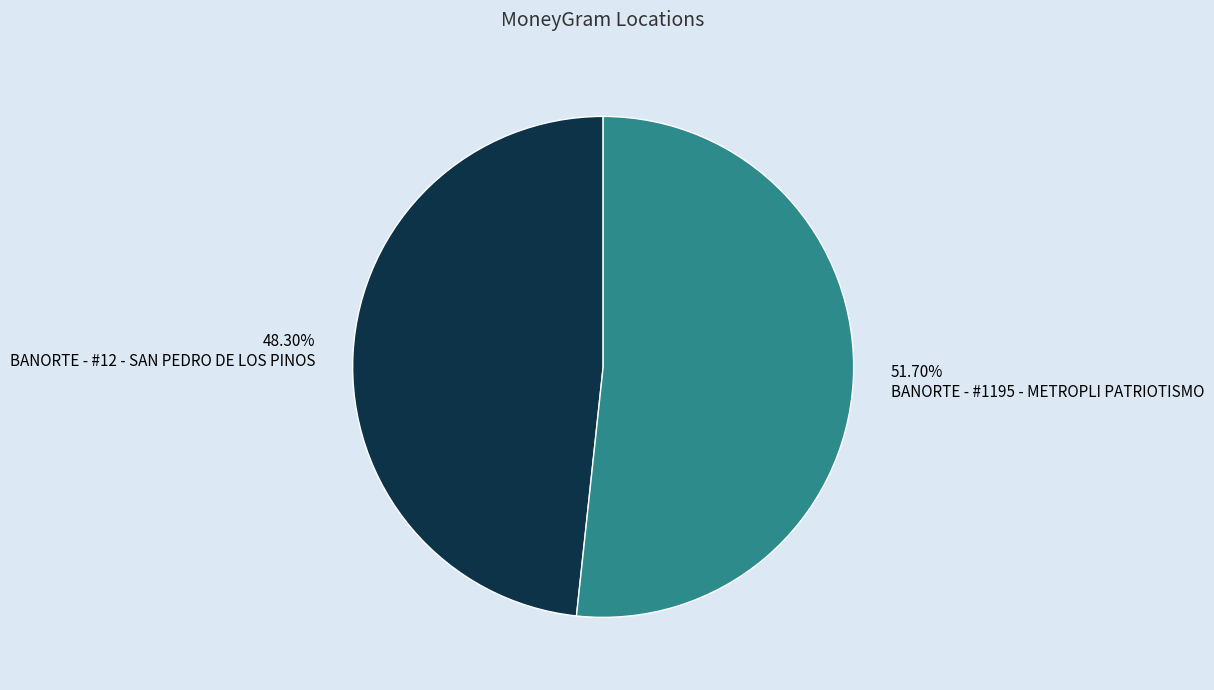

Which slice represents more than half of the pie?

BANORTE - #1195 - METROPLI PATRIOTISMO